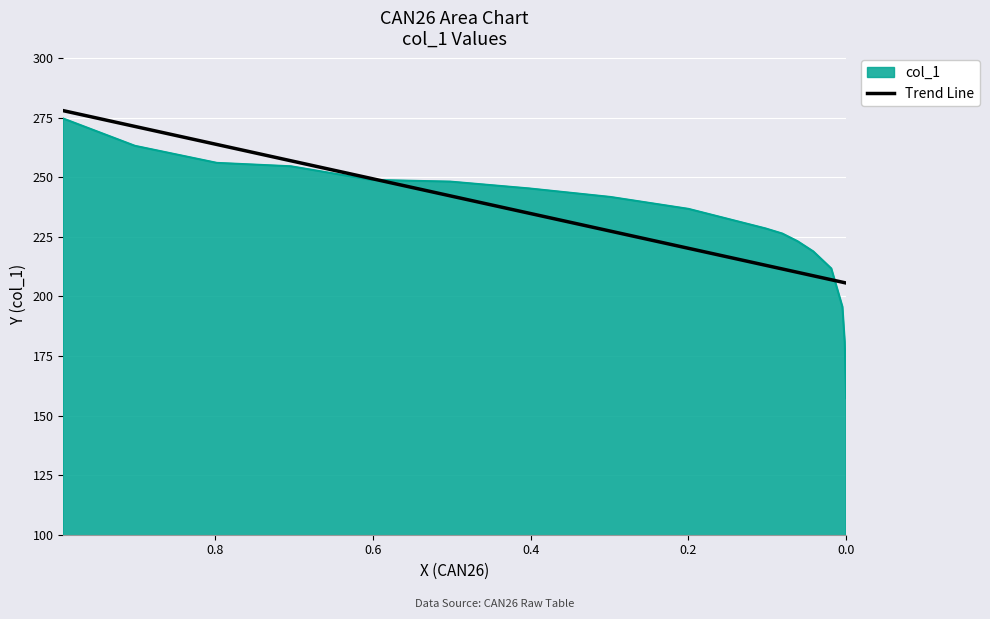

True or false: there are more than 0 points higher than both neighbors.

False